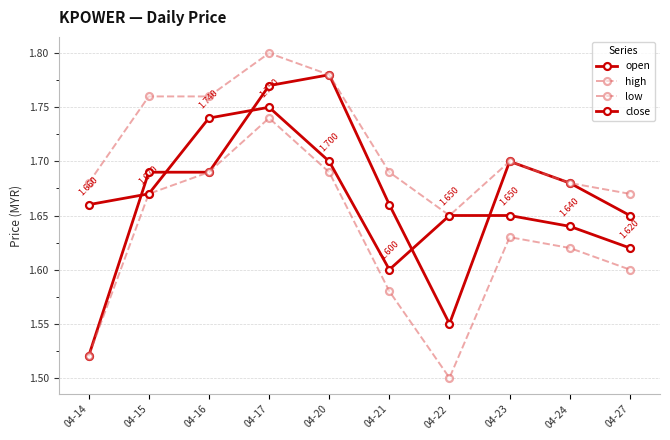

How many lines are shown in the chart?

4